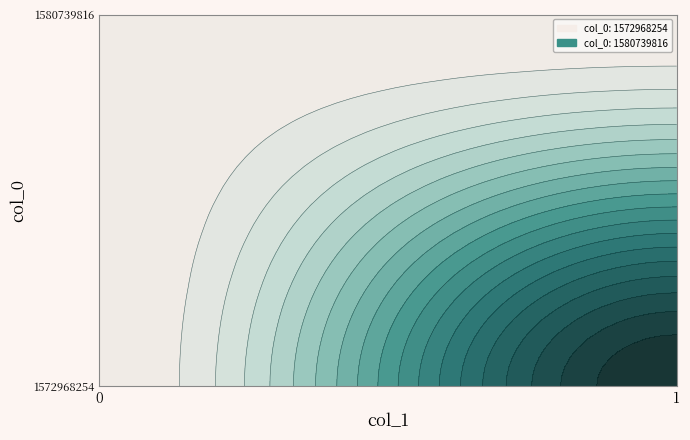

Is the value of 0 at 1580739816 greater than the value of 1 at 1572968254?

No